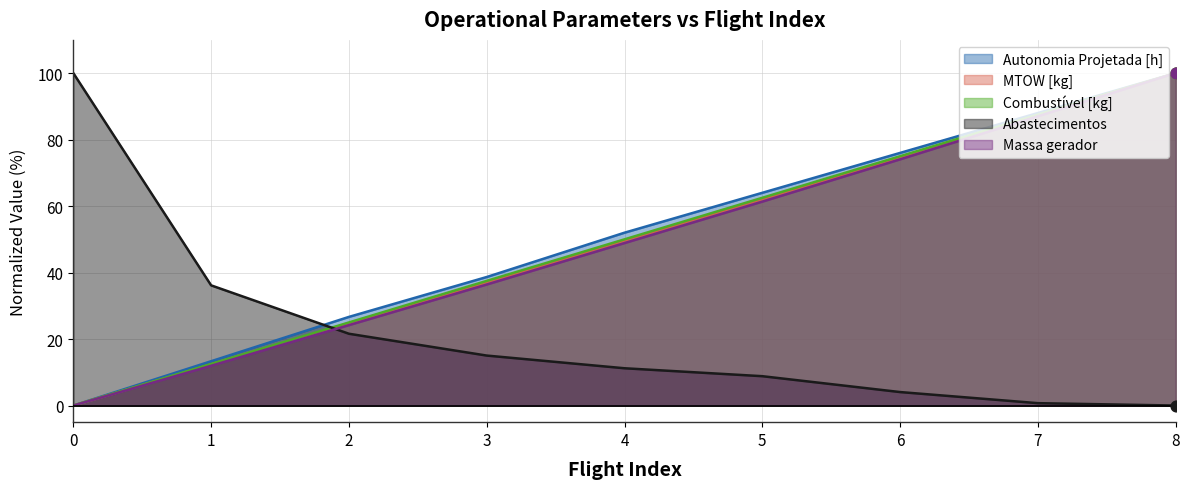

Which series has the largest Y range (max minus min)?

Autonomia Projetada [h]